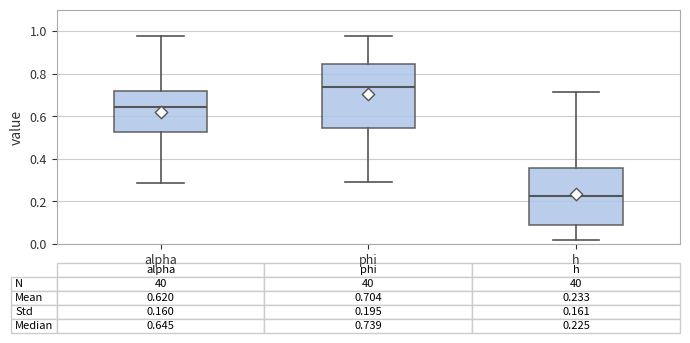

Which box's median line is the lowest?

h